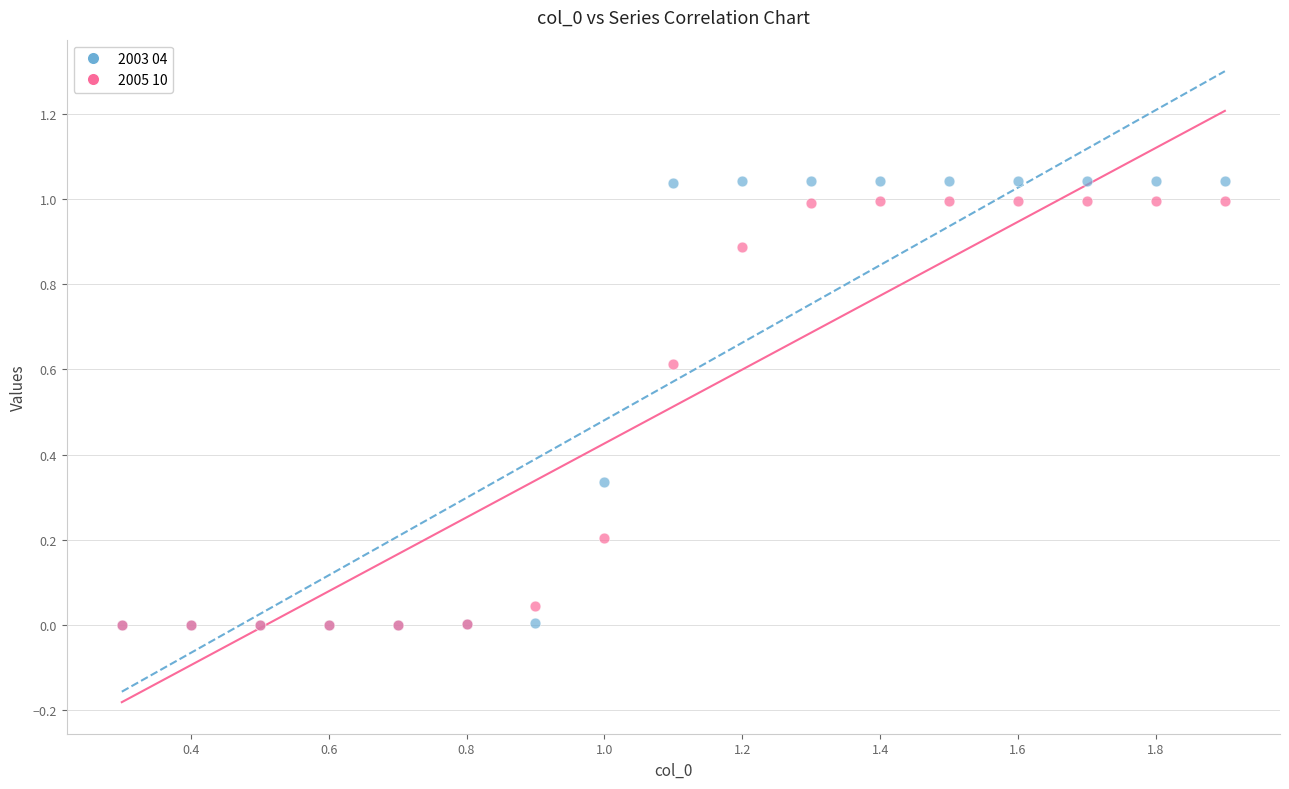

Which series contains the highest Y value?

2003 04